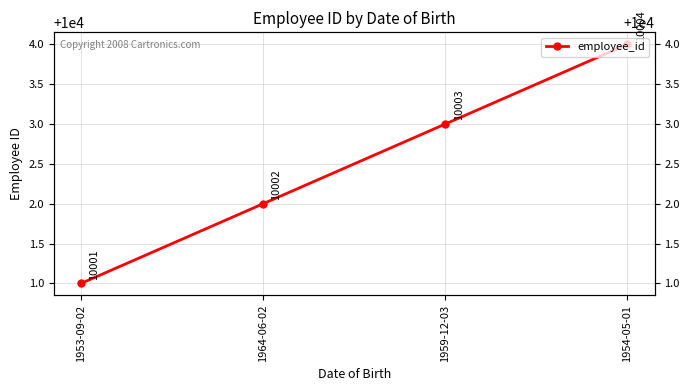

Between 1953-09-02 and 1954-05-01, which is larger?

1954-05-01